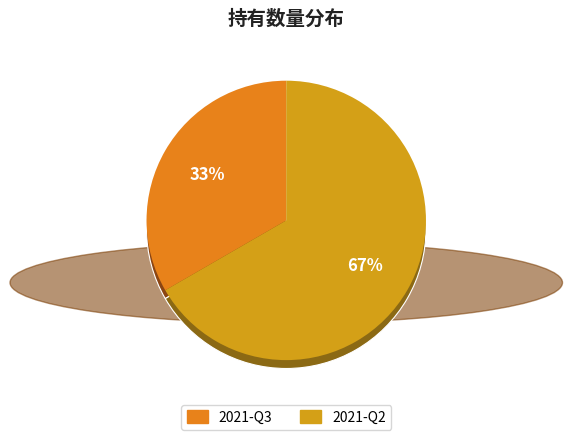

The 2021-Q3 slice represents 22% of the pie. True or false?

False